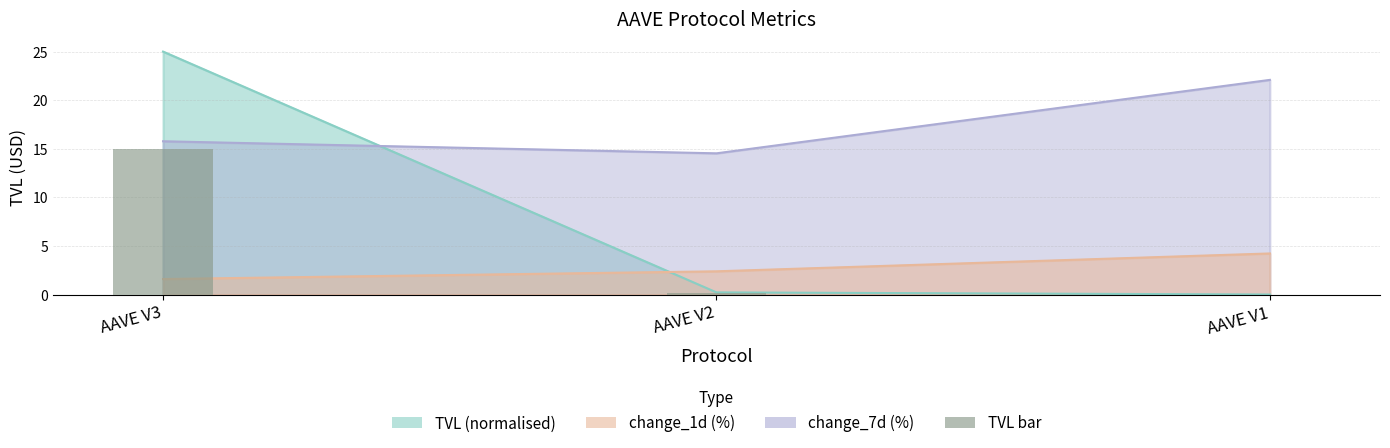

Are the bars grouped side by side (vs. stacked)?

No